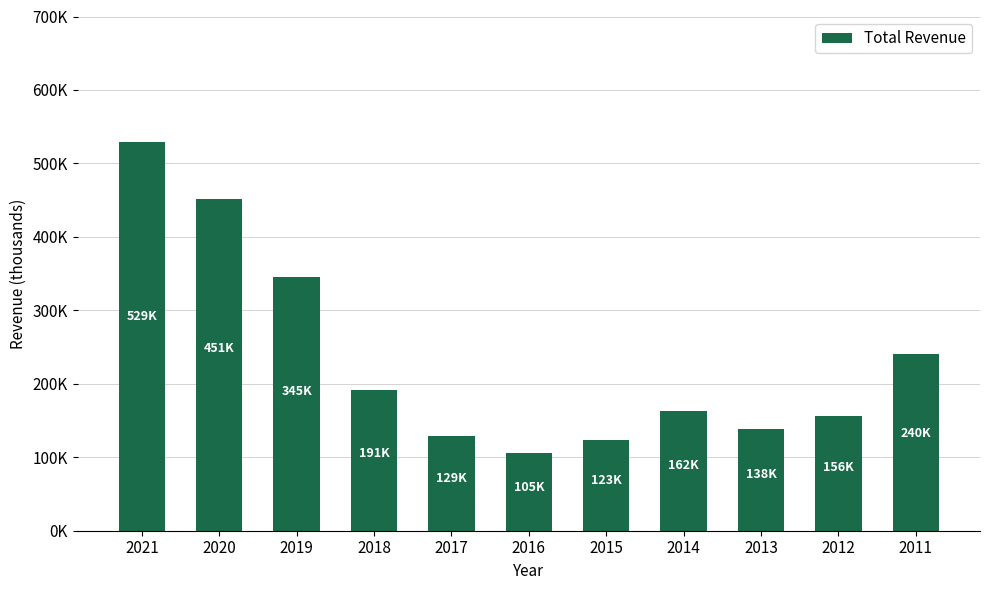

Are the bars horizontal?

No